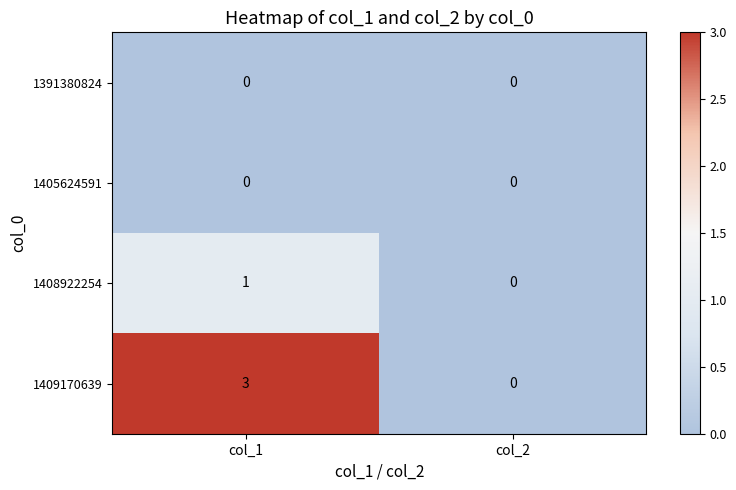

Read the 1409170639 value at col_1.

3